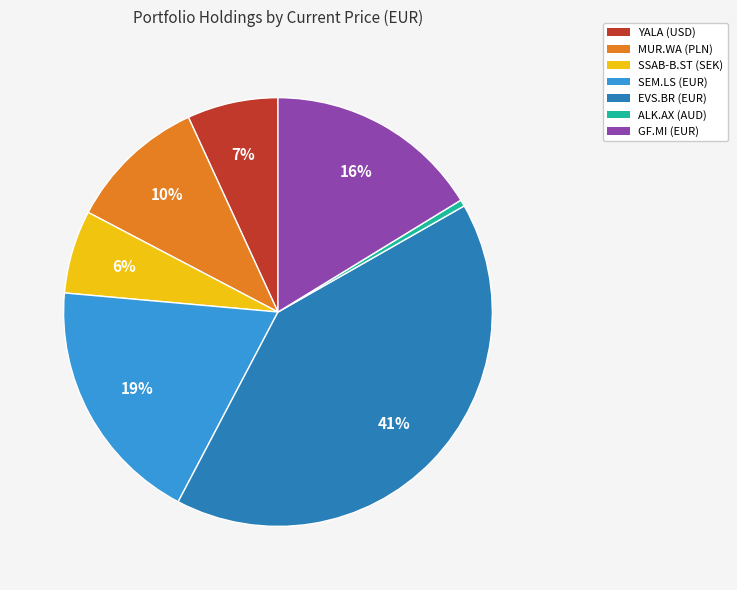

To the nearest percent, what portion does MUR.WA (PLN) represent?

10%